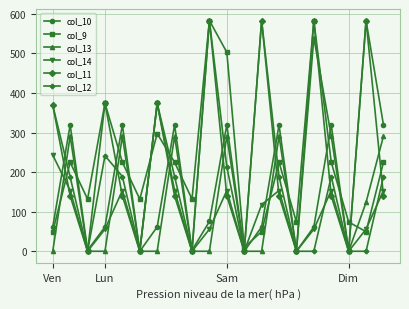

At how many categories does at least one series exceed 95?

17